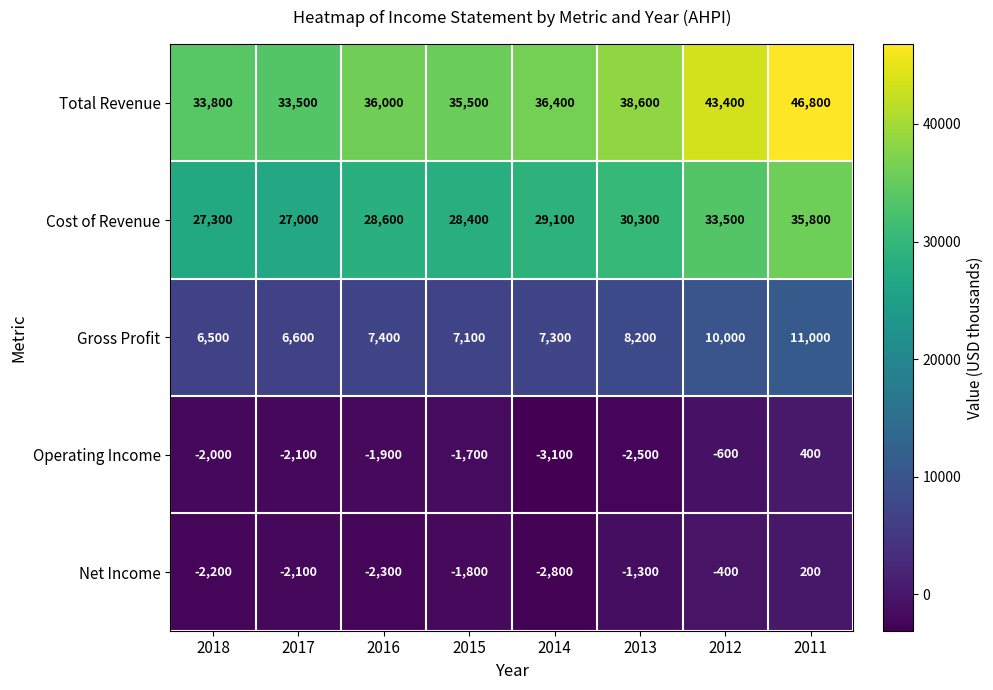

Is it true that Gross Profit equals 2283 at 2017?

False